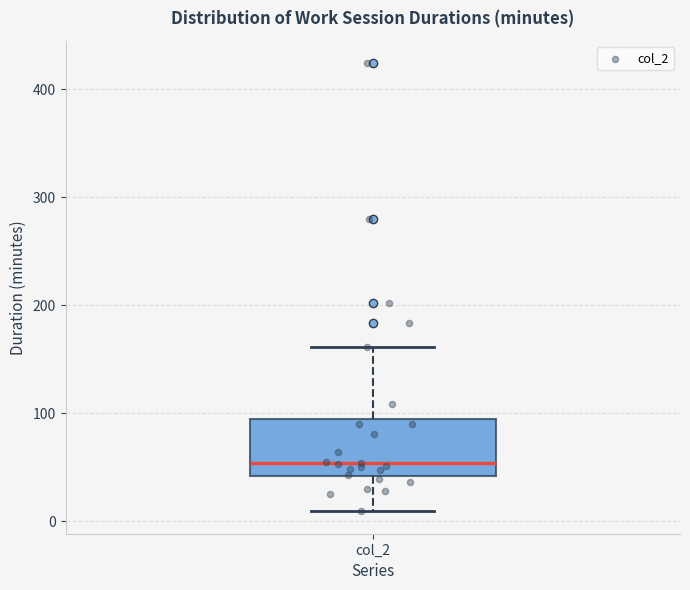

Where does the median line of the box for col_2 sit on the y-axis? The values are not printed on the chart, so give them approximately, as read against the axis.

50